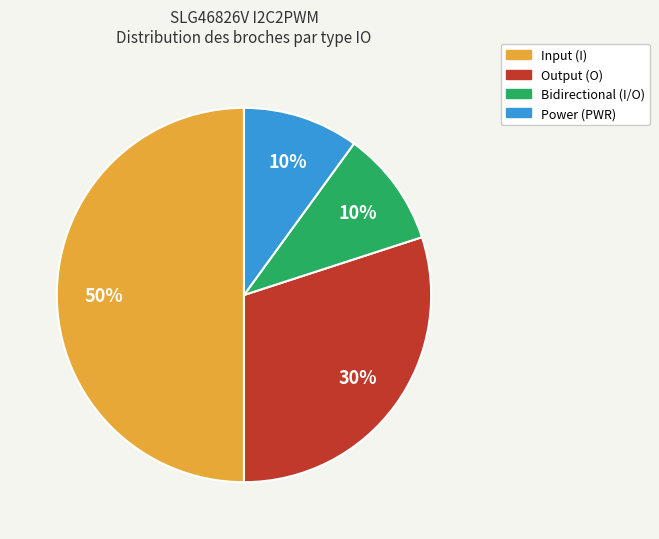

The Power (PWR) slice represents 10% of the pie. True or false?

True